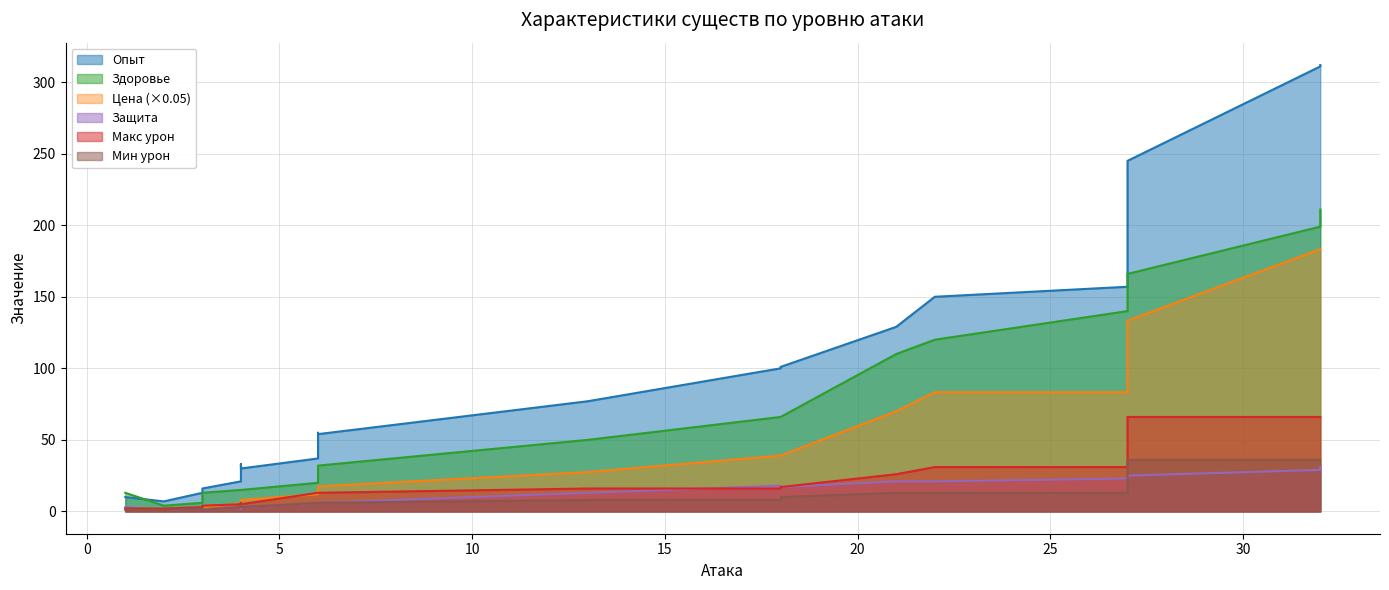

What are all the series names shown in the legend?

Опыт, Здоровье, Цена, Защита, Макс урон, Мин урон